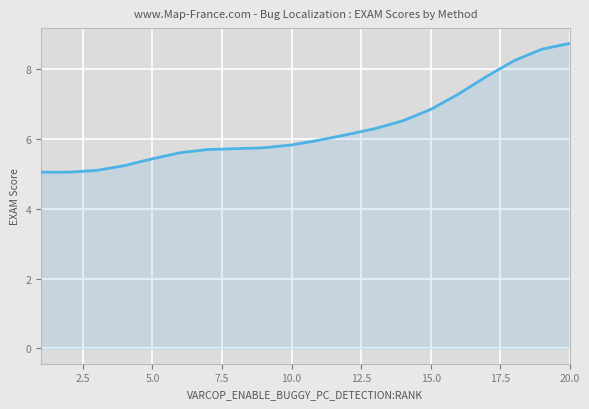

What is the smallest value displayed?

5.0